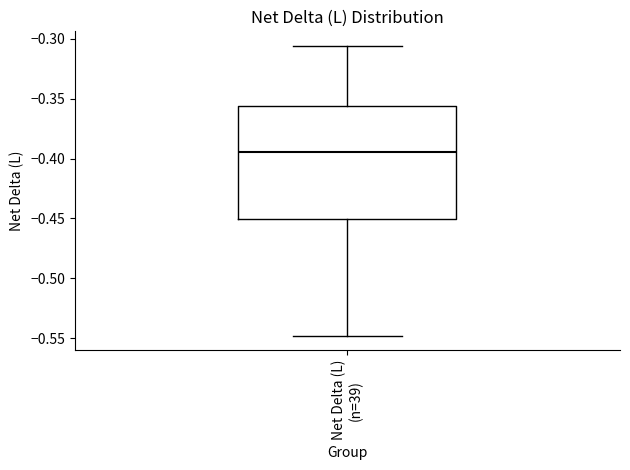

Transcribe this box plot: give where the median line is, the range the box spans, and where the two whiskers end, as read against the y-axis. The values are not printed on the chart, so give them approximately, as read against the axis.

median -0.395, box -0.450 to -0.355, whiskers -0.550 to -0.305